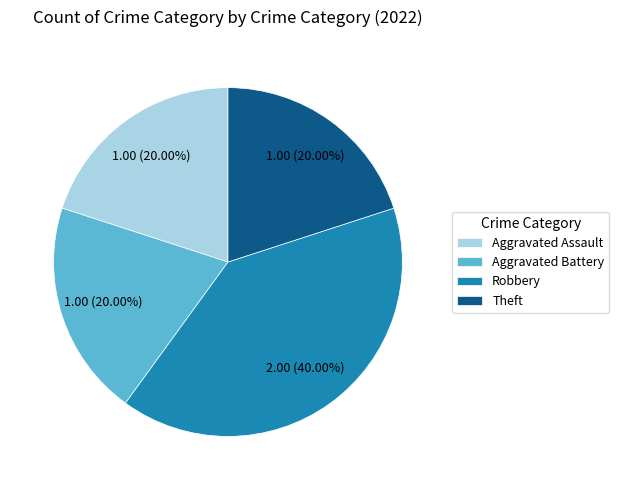

Is there any slice that represents more than half of the pie?

No